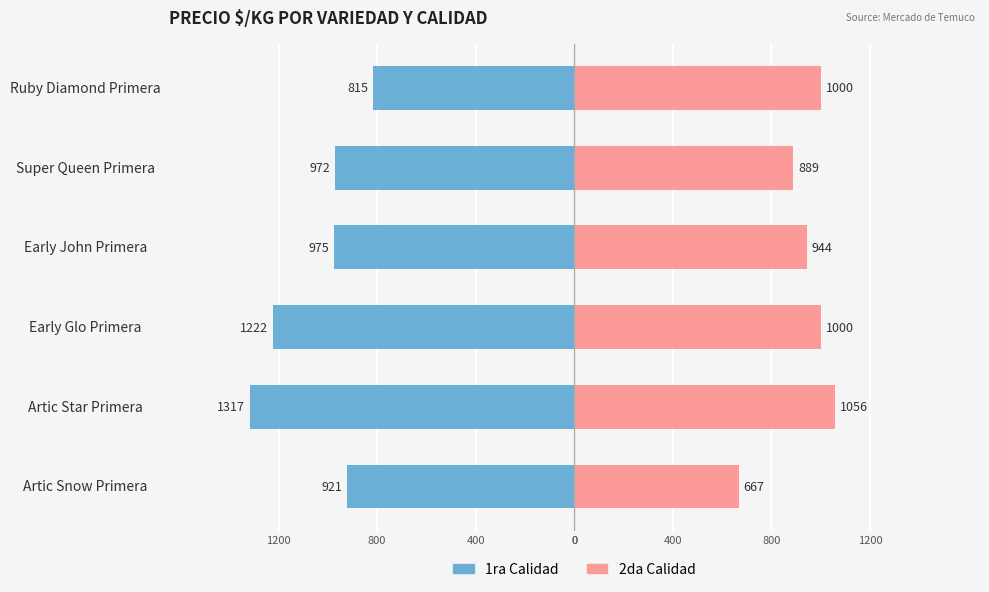

What are all the series names shown in the legend?

Precio $/Kg (1ra Calidad), Precio $/Kg (2da Calidad)